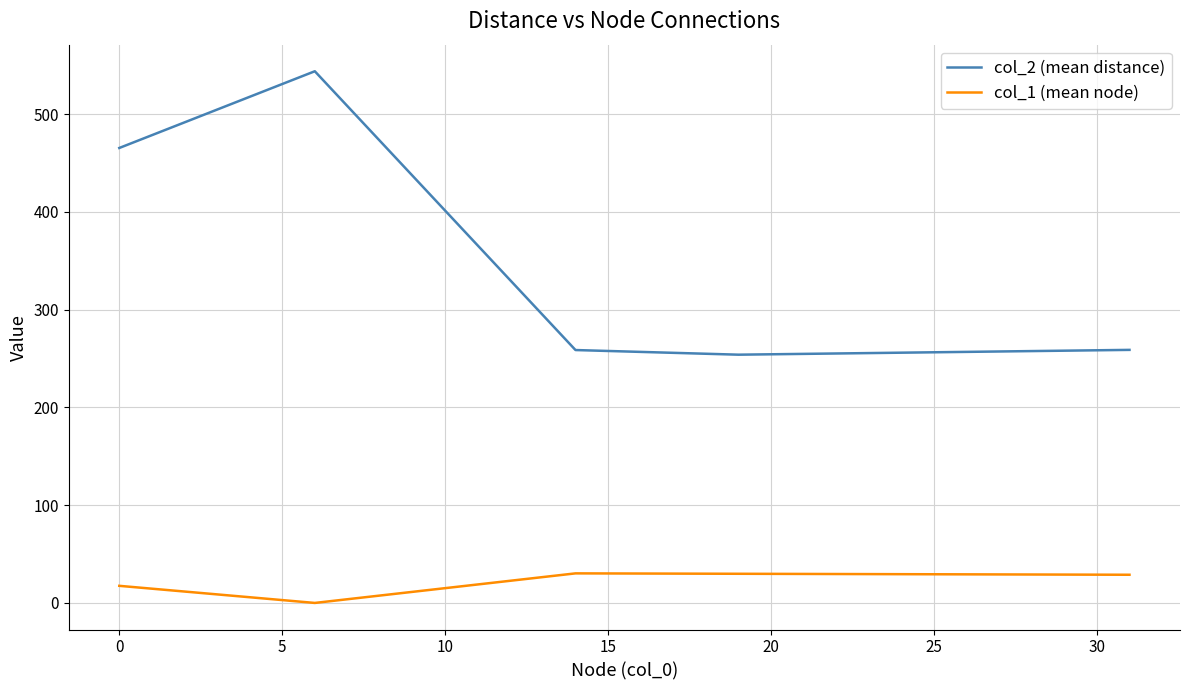

Rank the series by their maximum value, from lowest to highest.

col_1 (mean node), col_2 (mean distance)